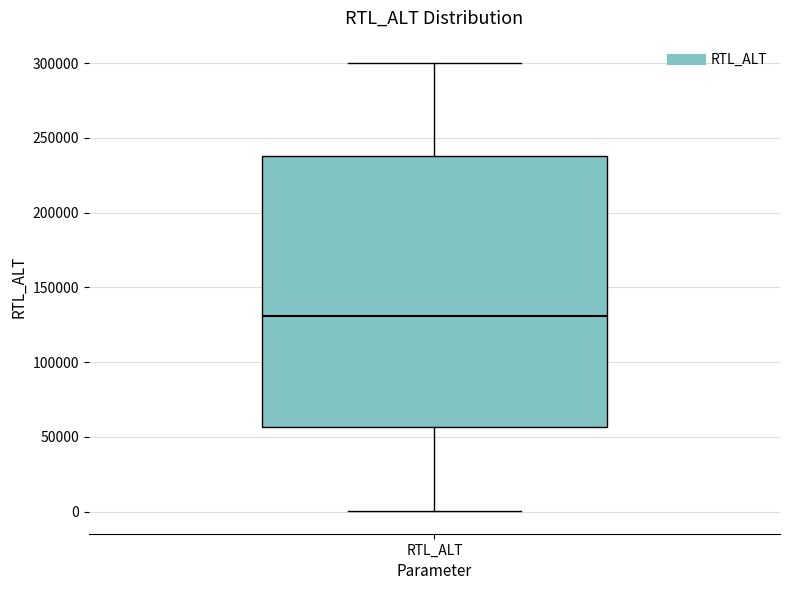

Where is the lower edge of the box for RTL_ALT on the y-axis? The values are not printed on the chart, so give them approximately, as read against the axis.

55000